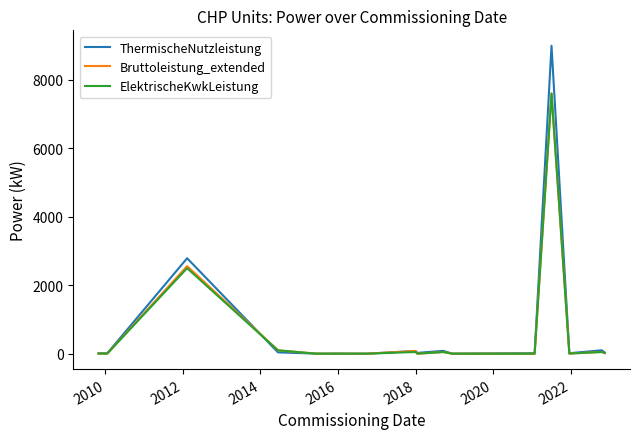

Which series has the widest spread of values?

ThermischeNutzleistung